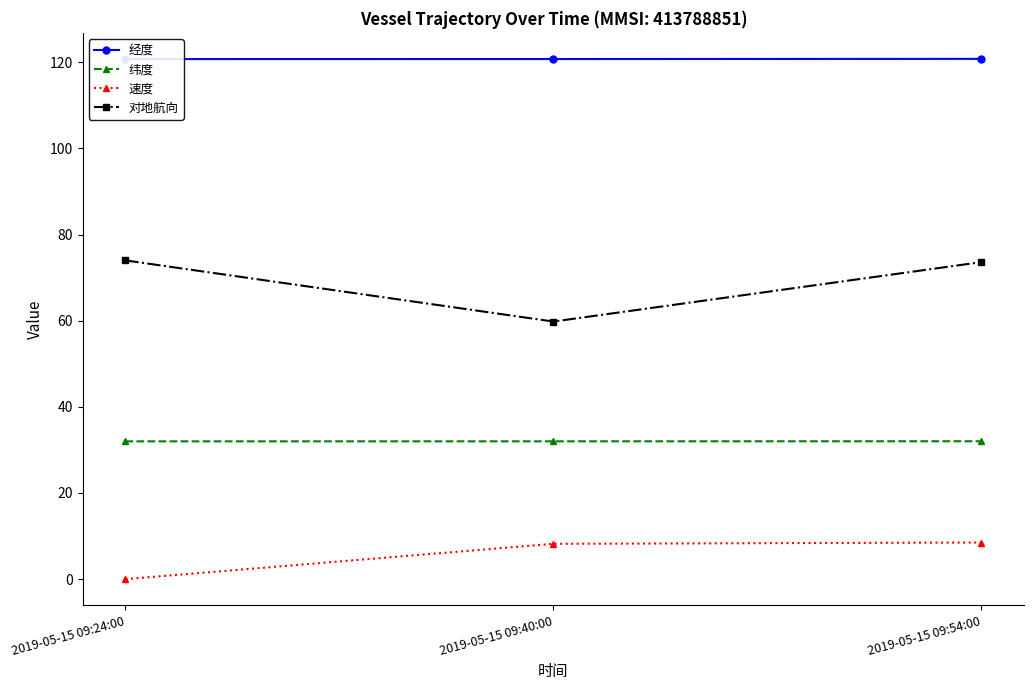

The 纬度 series shows 32.0 at 2019-05-15 09:40:00. True or false?

True